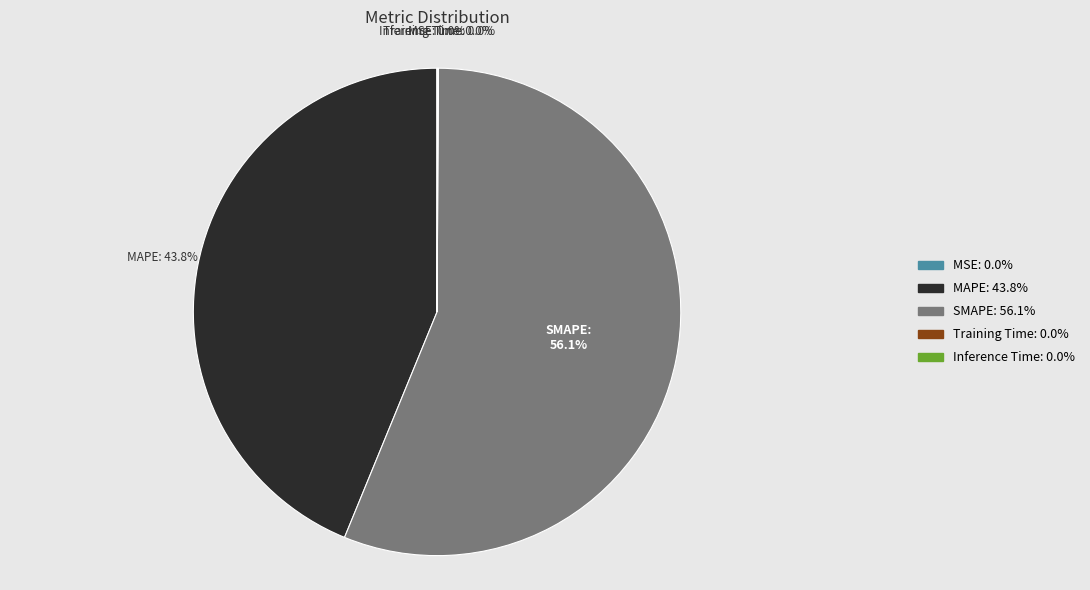

Is SMAPE the majority of the pie?

Yes